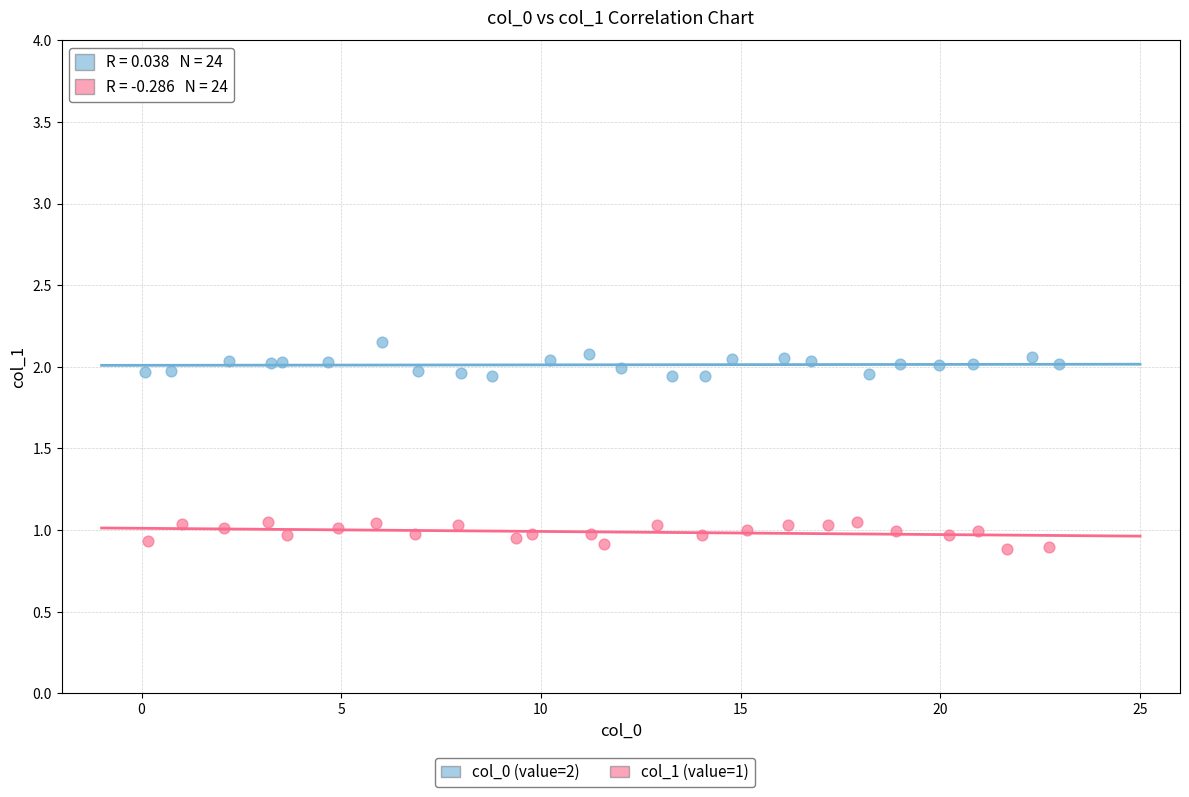

Which series contains the lowest Y value?

col_1 (value=1)